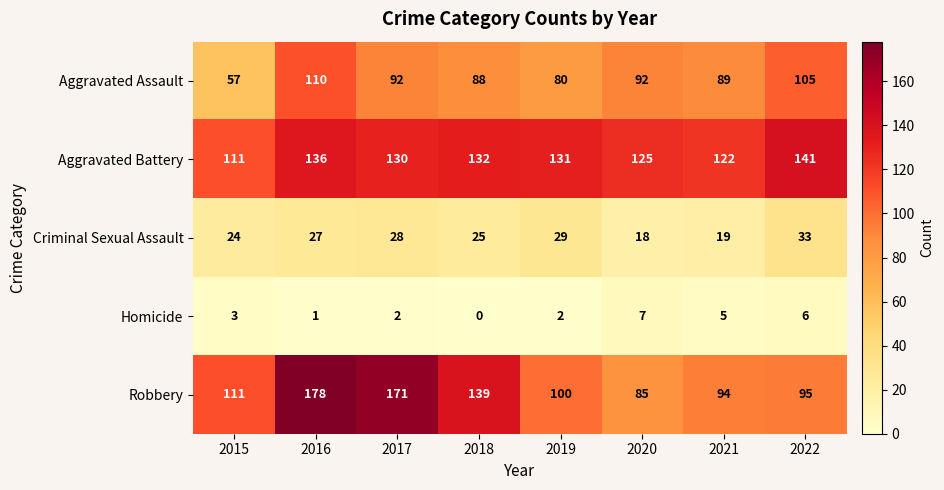

List the series in order of their peak value, lowest first.

Homicide, Criminal Sexual Assault, Aggravated Assault, Aggravated Battery, Robbery